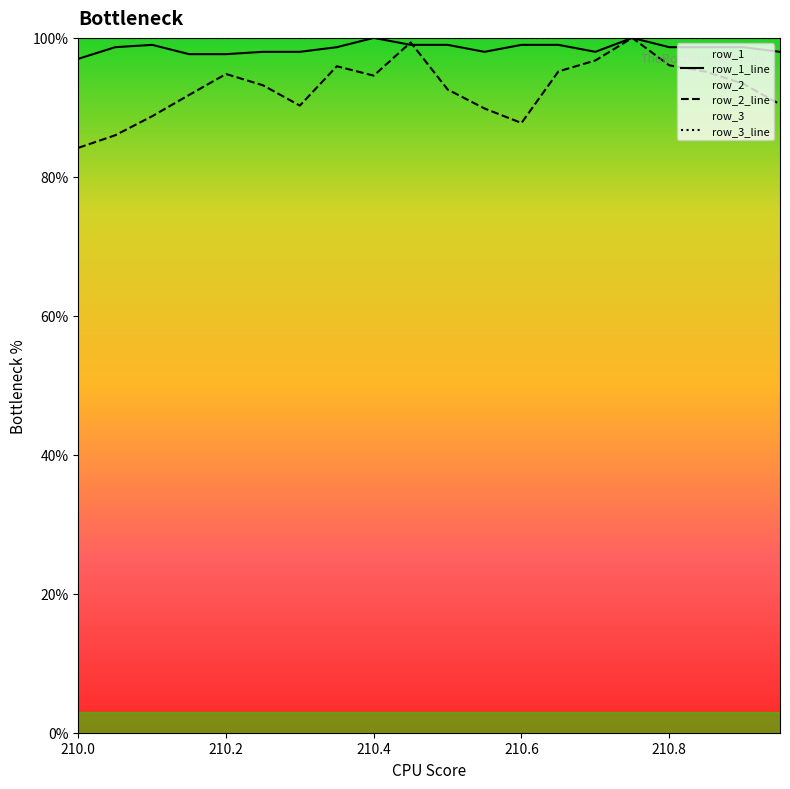

What is the total value across all series at 210.0?

281.2